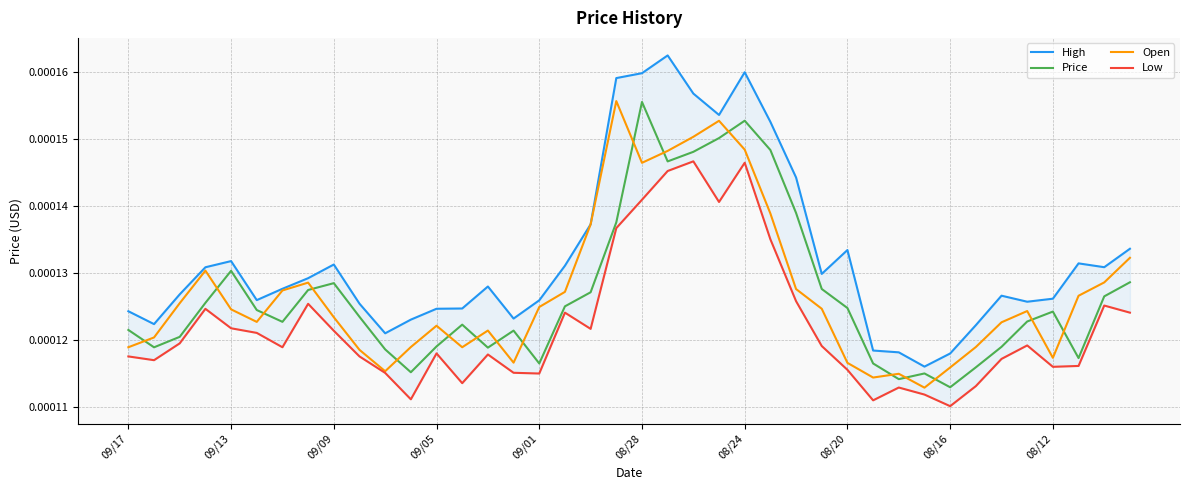

At which label does Price reach its peak?

08/28